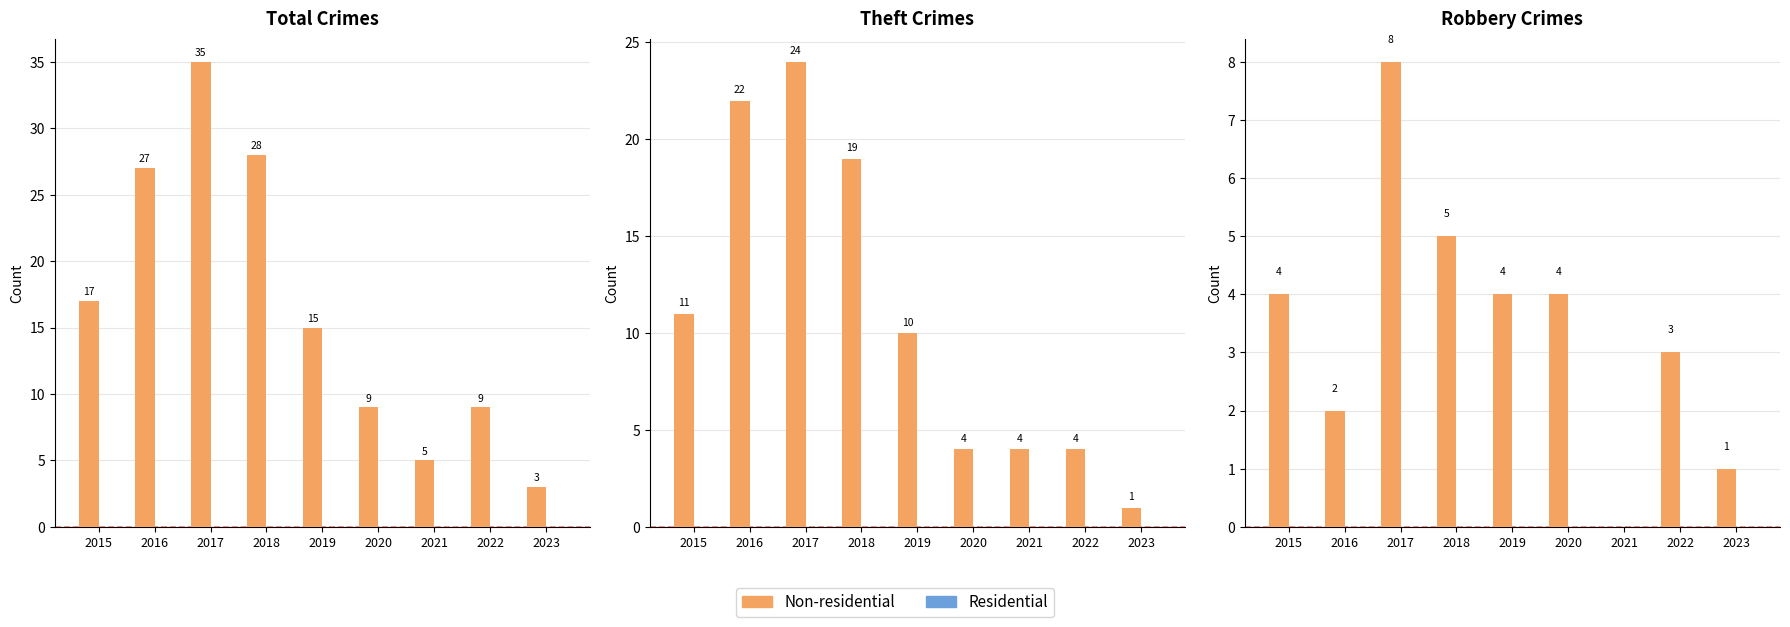

List the labels in order of Residential value, largest first.

2015, 2016, 2017, 2018, 2019, 2020, 2021, 2022, 2023